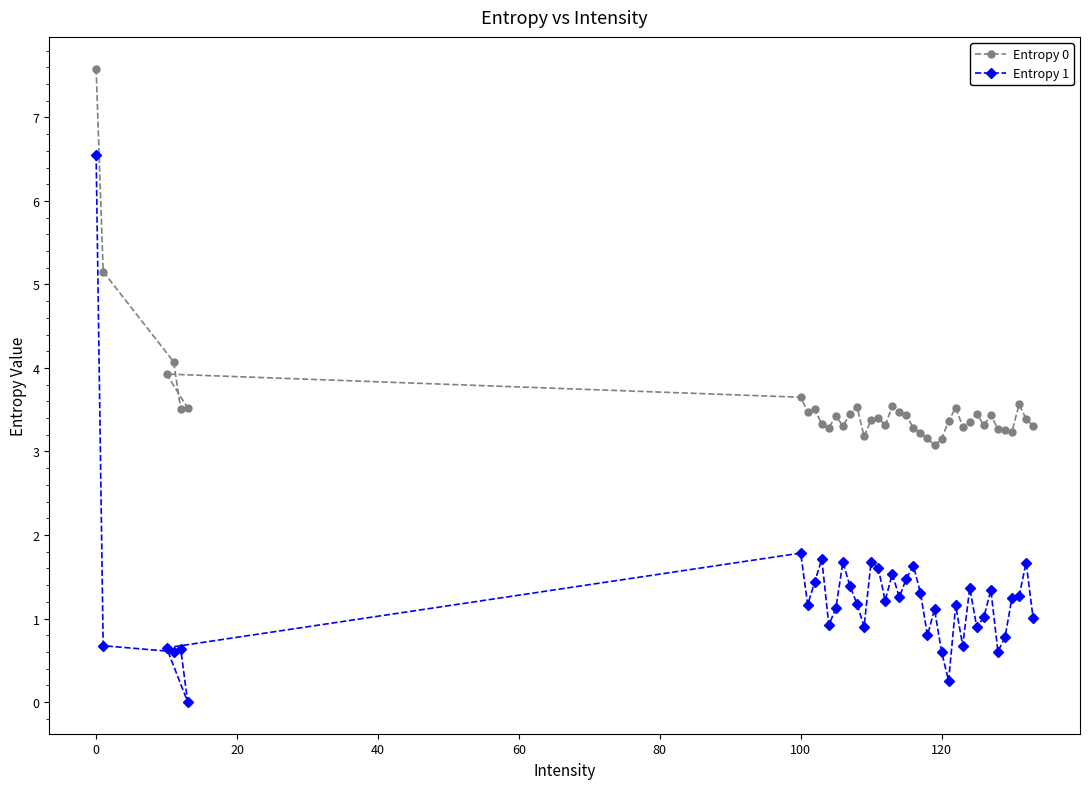

At how many categories does at least one series exceed 0?

40